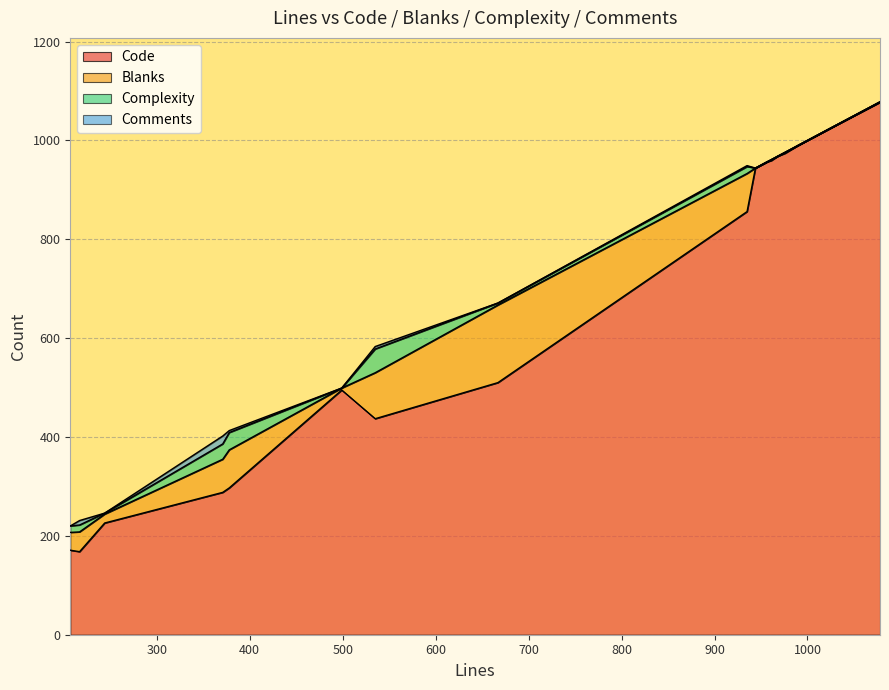

Between zh-TW.yml and password_reset_test.rb, which is larger?

zh-TW.yml